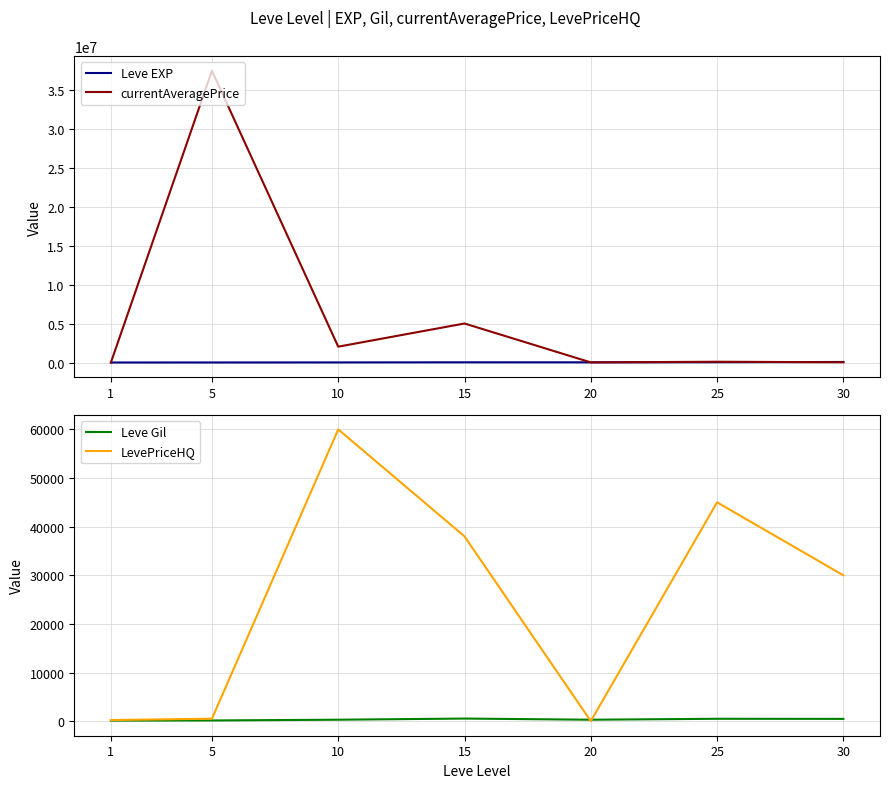

What value does the LevePriceHQ series have at 1?

218.5